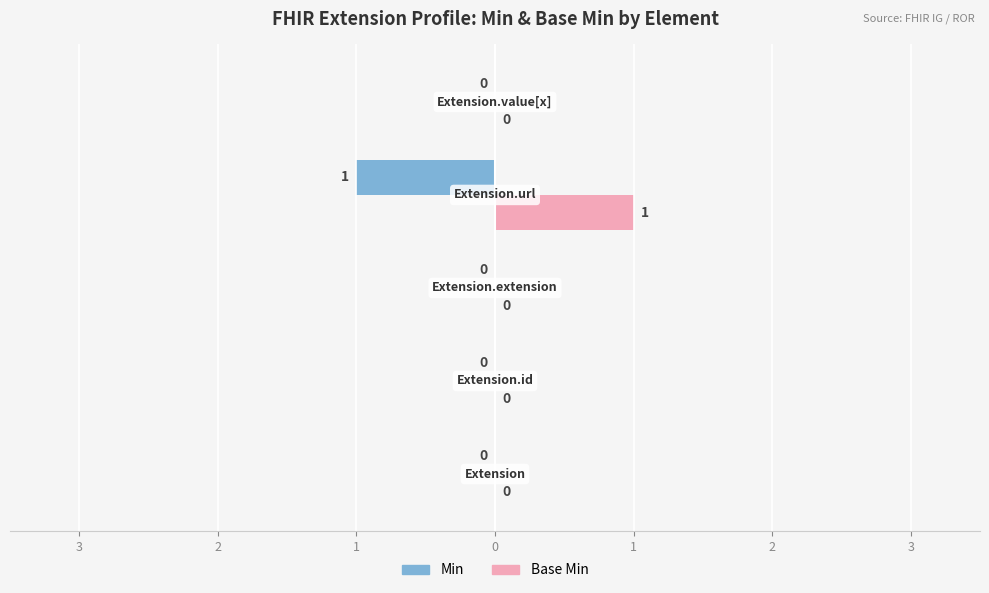

What are all the series names shown in the legend?

Min, Base Min